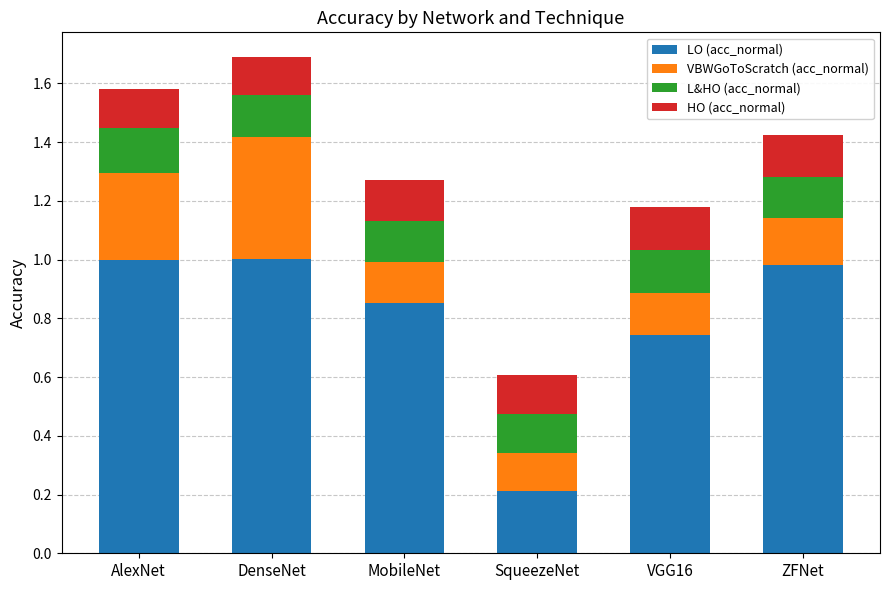

Is it true that LO (acc_normal) equals 1.7 at ZFNet?

False